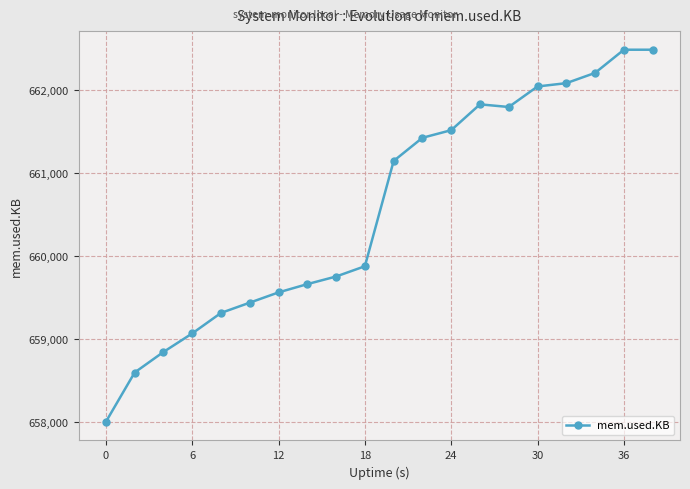

What is the value of the 8th point from the left?

659660